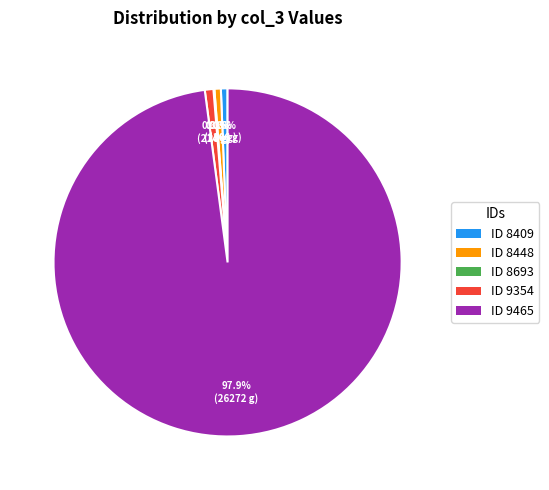

Does any single category account for the majority?

Yes